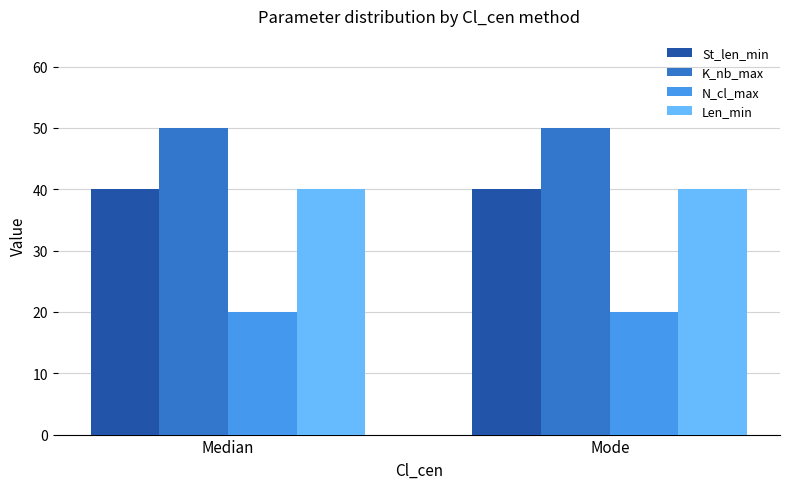

How many bars are there in each group?

4